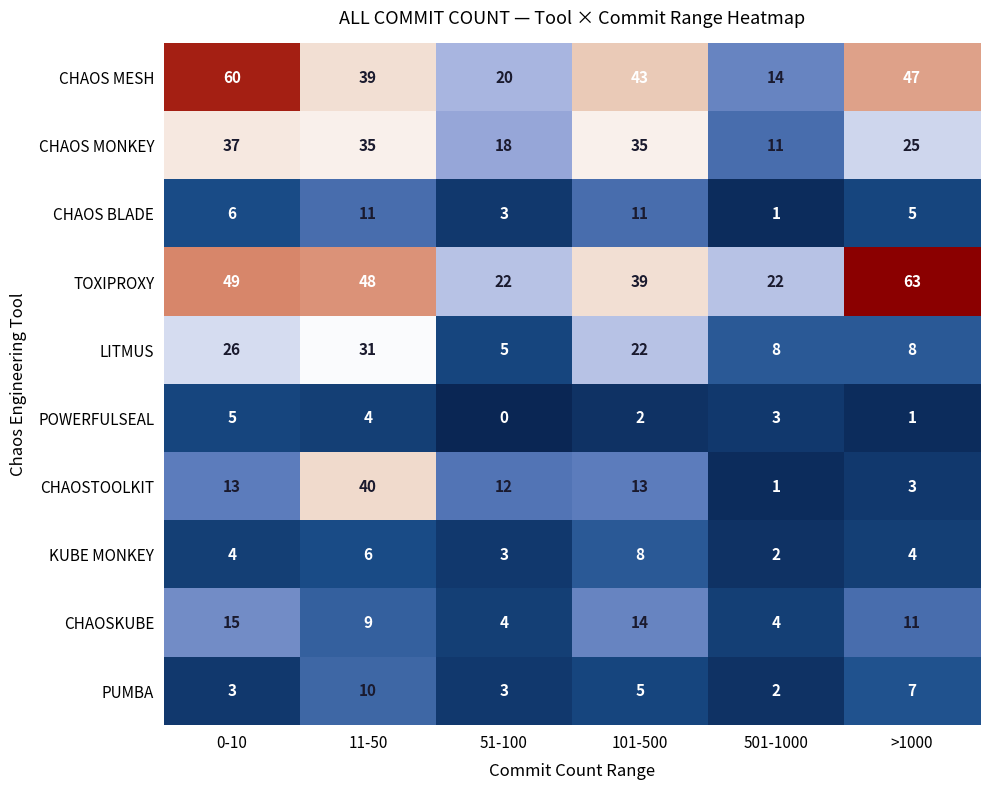

Which series has the largest total across all categories?

TOXIPROXY